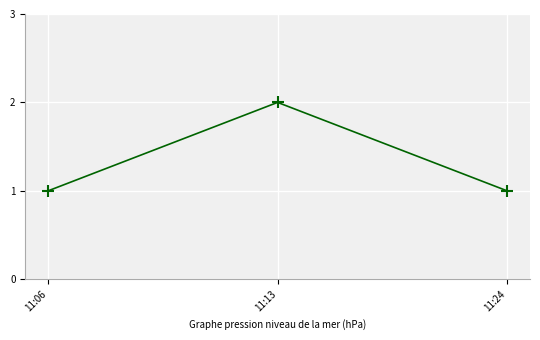

What is the change in value from 11:13 to 11:24?

-1